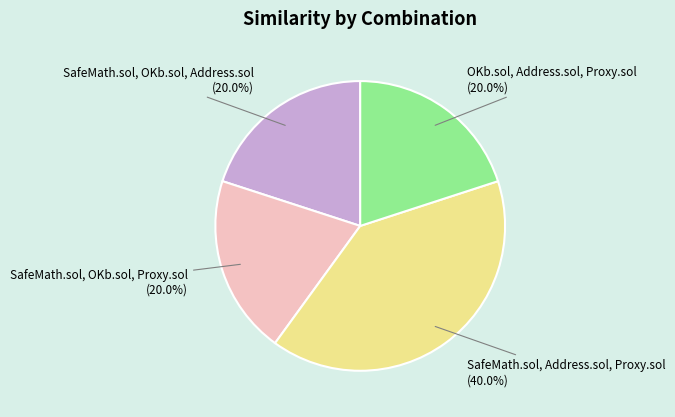

What percentage is the SafeMath.sol, OKb.sol, Proxy.sol slice, to the nearest percent?

20%